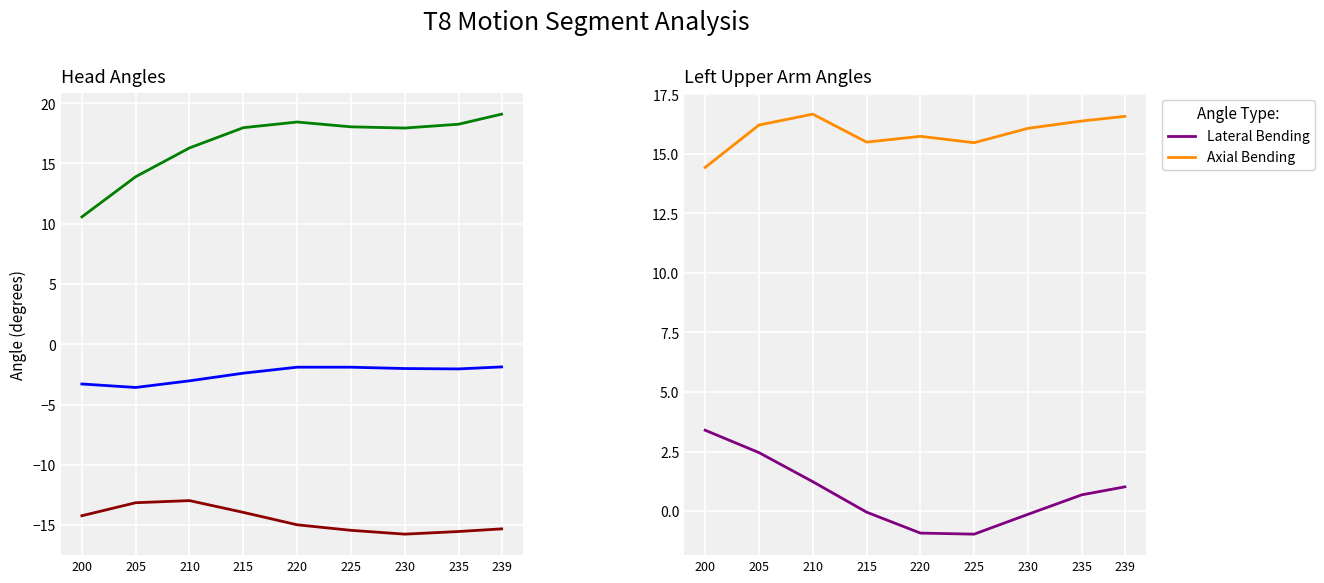

What is the value of the Flexion/Extension point at the 4th from the left?

18.0